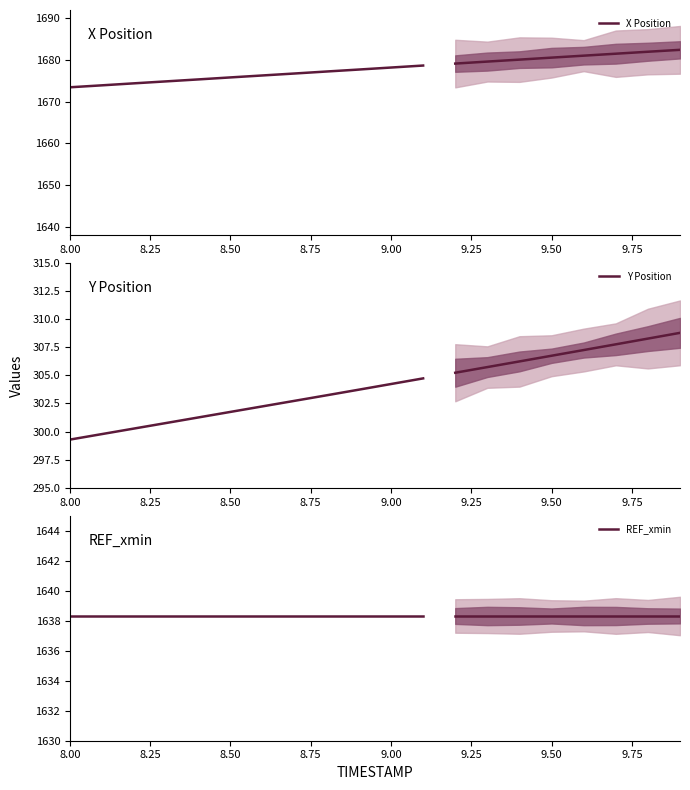

Which series has the largest total across all categories?

X Position